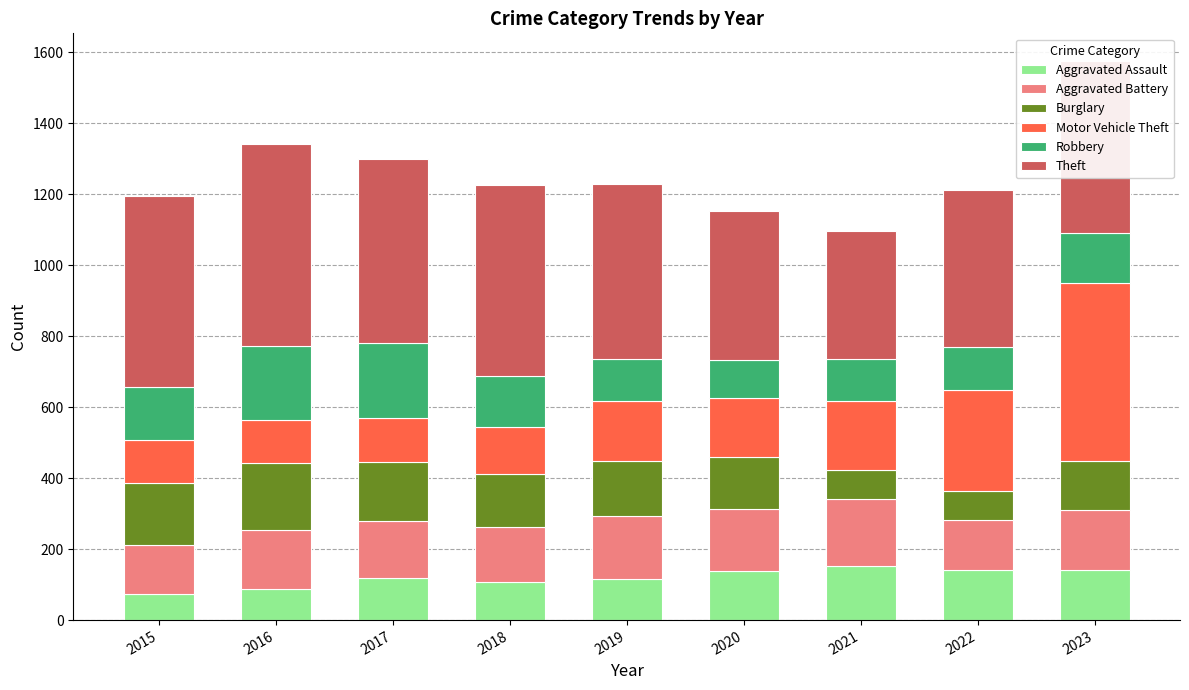

At which category is the sum across all series the highest?

2023